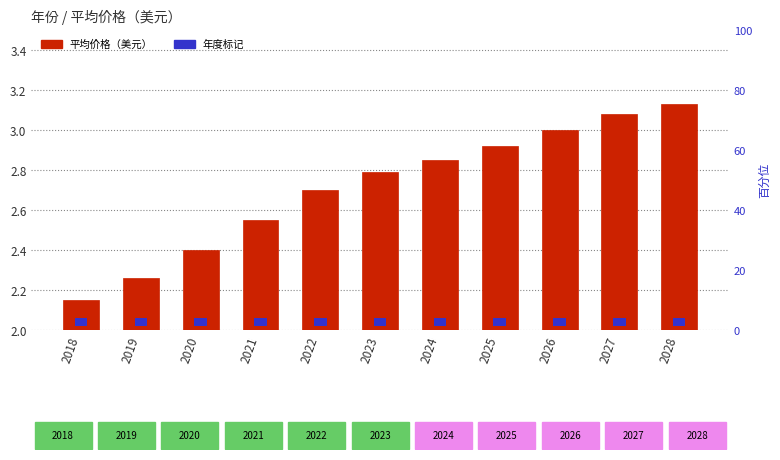

Are the bars horizontal?

No